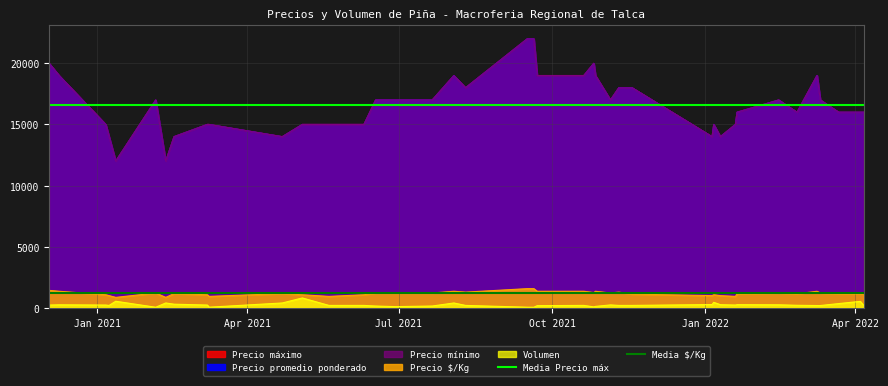

True or false: Media Precio máx has a value of 23538.2 at Apr 2021.

False